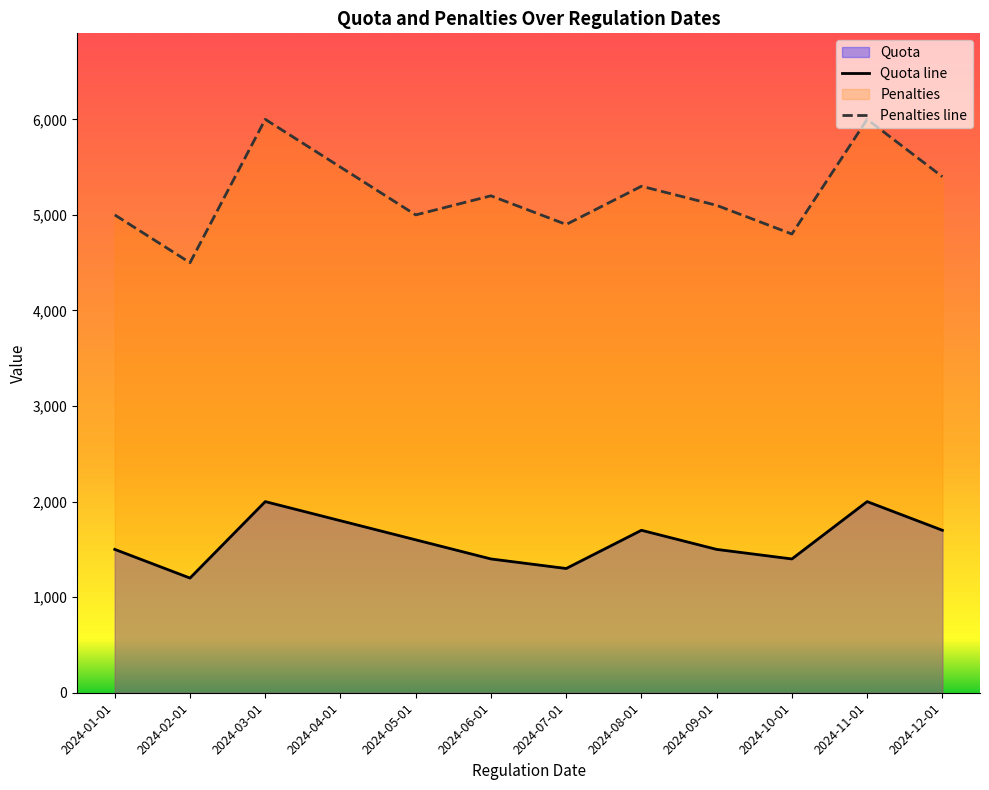

Where is the first local maximum for Quota?

2024-03-01